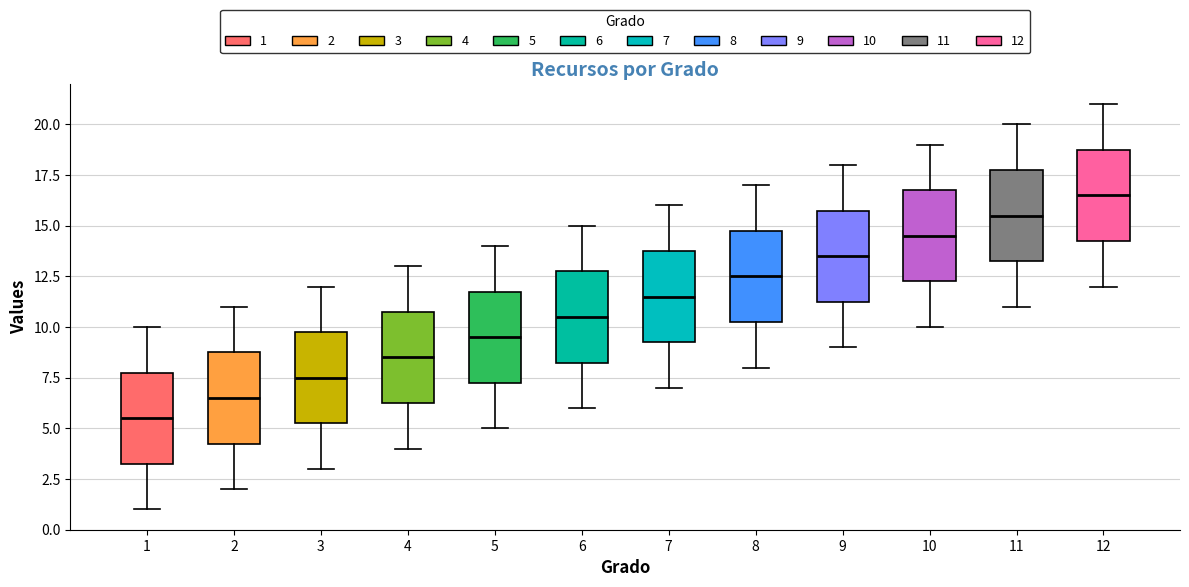

Reading left to right, read every box against the y-axis: the position of its median line, the range the box covers, and the ends of its whiskers. The values are not printed on the chart, so give them approximately, as read against the axis.

1: median 5.5, box 3.5 to 8.0, whiskers 1.0 to 10.0
2: median 6.5, box 4.5 to 9.0, whiskers 2.0 to 11.0
3: median 7.5, box 5.5 to 10.0, whiskers 3.0 to 12.0
4: median 8.5, box 6.5 to 11.0, whiskers 4.0 to 13.0
5: median 9.5, box 7.5 to 12.0, whiskers 5.0 to 14.0
6: median 10.5, box 8.5 to 13.0, whiskers 6.0 to 15.0
7: median 11.5, box 9.5 to 14.0, whiskers 7.0 to 16.0
8: median 12.5, box 10.5 to 15.0, whiskers 8.0 to 17.0
9: median 13.5, box 11.5 to 16.0, whiskers 9.0 to 18.0
10: median 14.5, box 12.5 to 17.0, whiskers 10.0 to 19.0
11: median 15.5, box 13.5 to 18.0, whiskers 11.0 to 20.0
12: median 16.5, box 14.5 to 19.0, whiskers 12.0 to 21.0